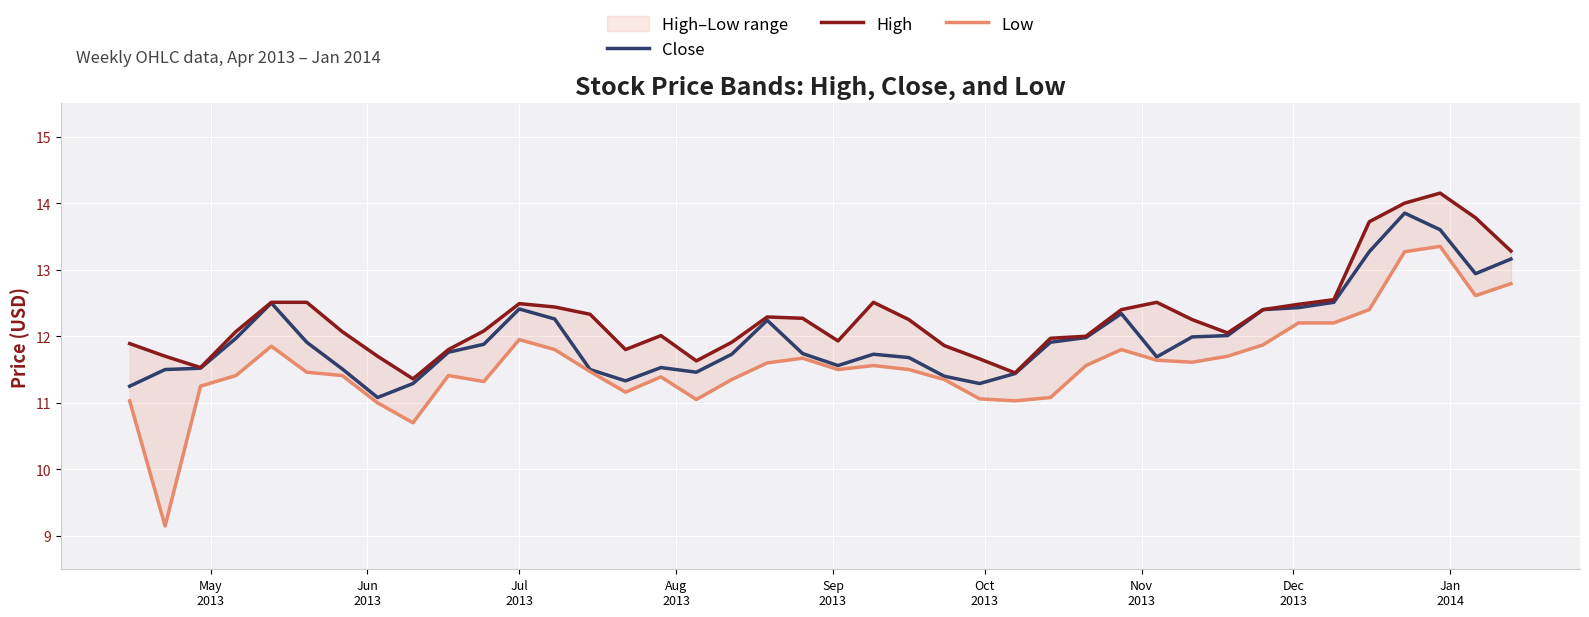

Is the value of High at May
2013 greater than the value of Low at 12?

Yes